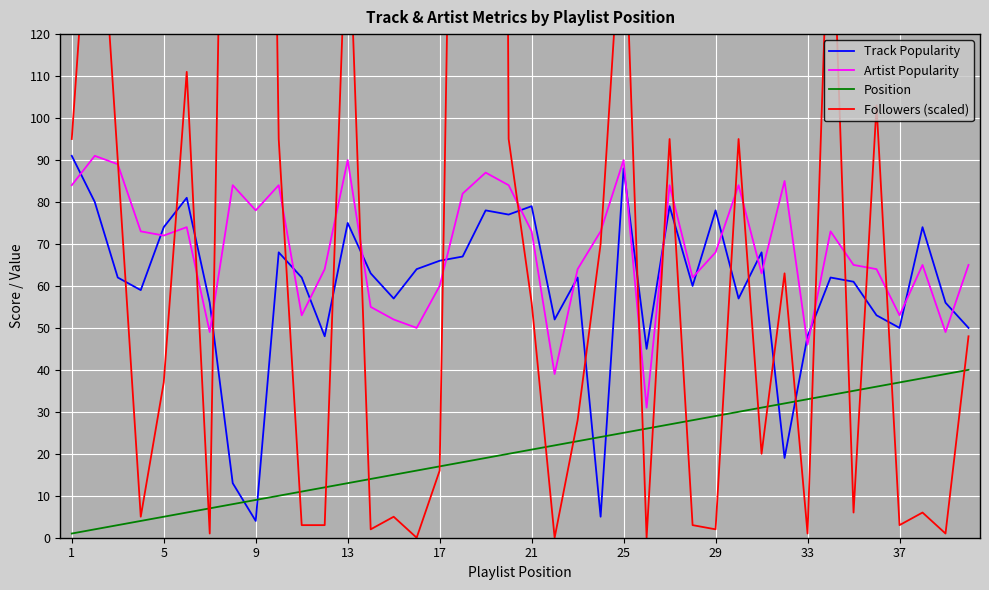

True or false: Artist Popularity and Position cross at least once.

False